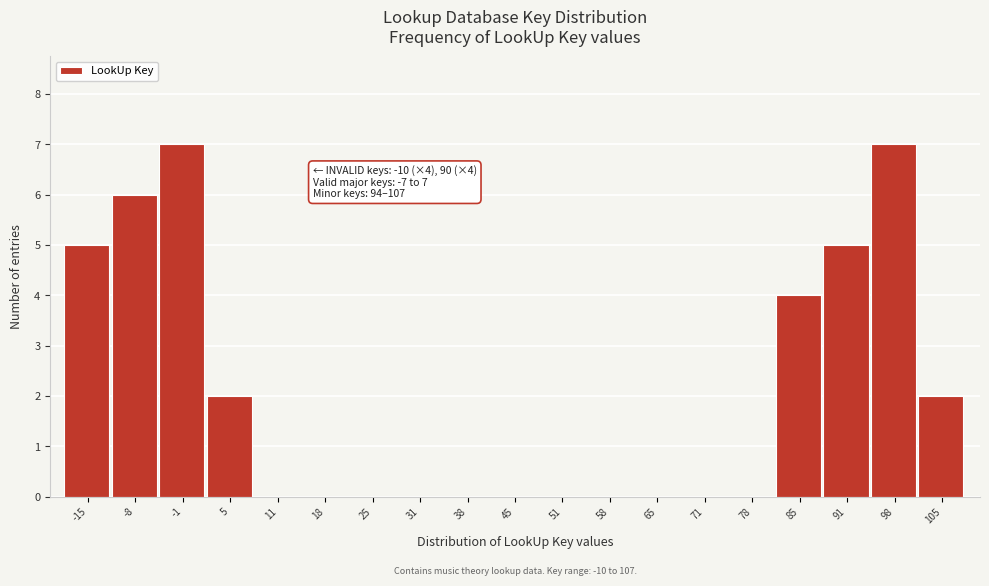

Reading right to left, list all the values displayed in this chart.

105=2	98=7	91=5	85=4	78=0	71=0	65=0	58=0	51=0	45=0	38=0	31=0	25=0	18=0	11=0	5=2	-1=7	-8=6	-15=5